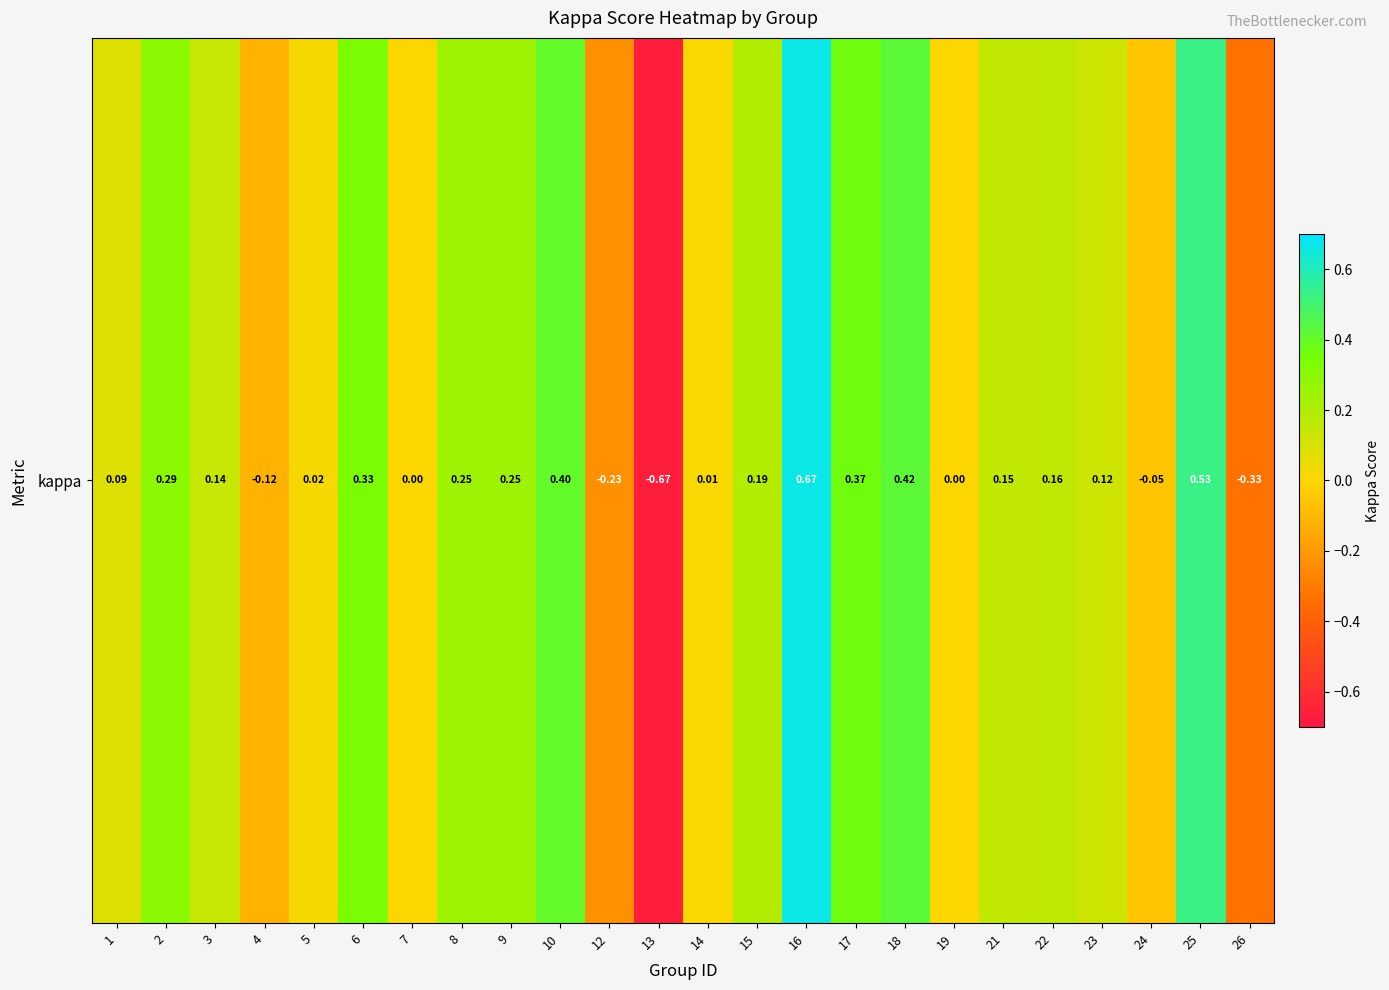

What is the change in value from 6 to 13?

-1.0